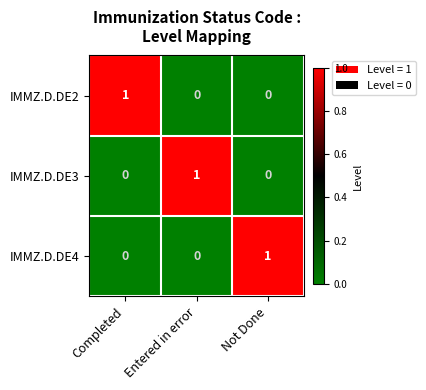

The value of IMMZ.D.DE4 at Completed is 0. True or false?

True